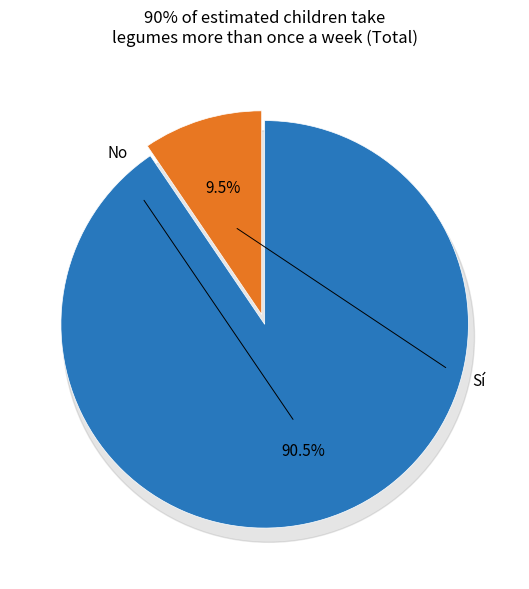

What is the largest slice in the pie chart?

Sí